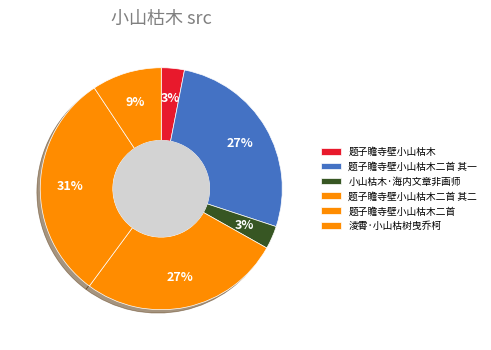

Count the number of slices in the pie.

6